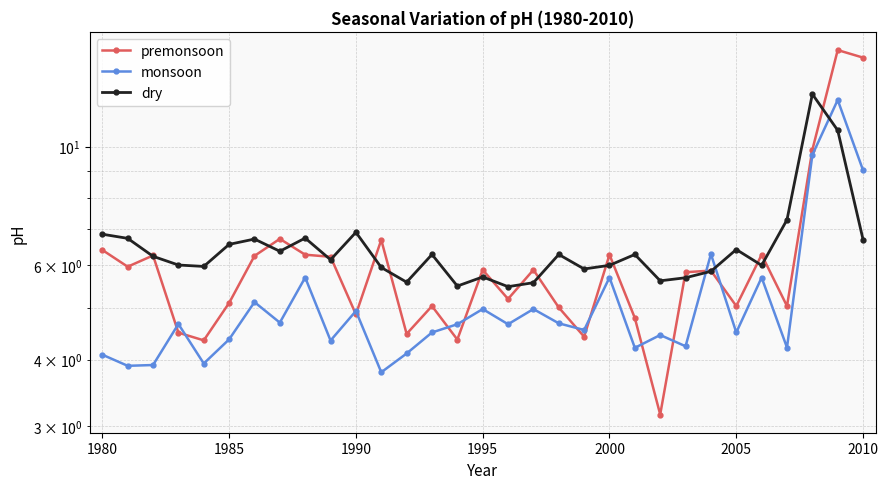

List the series in order of their peak value, highest first.

premonsoon, dry, monsoon